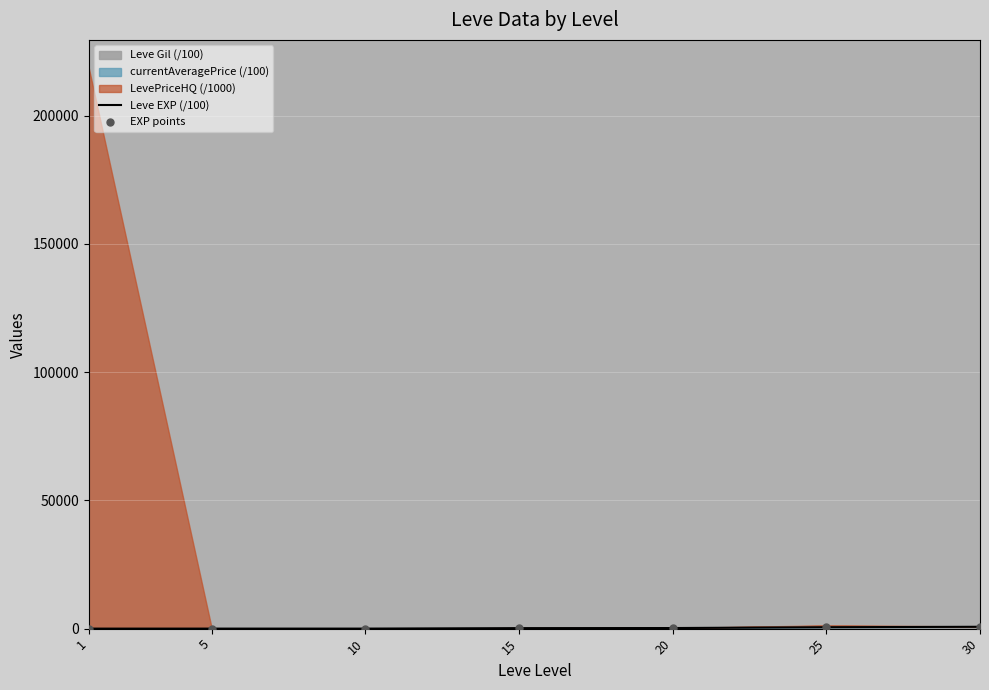

Is the value of Leve EXP (/100) at 15 greater than the value of EXP points at 10?

Yes